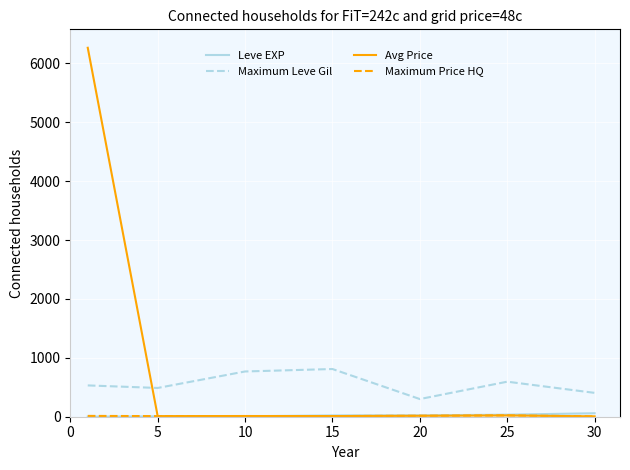

How many lines are shown in the chart?

4